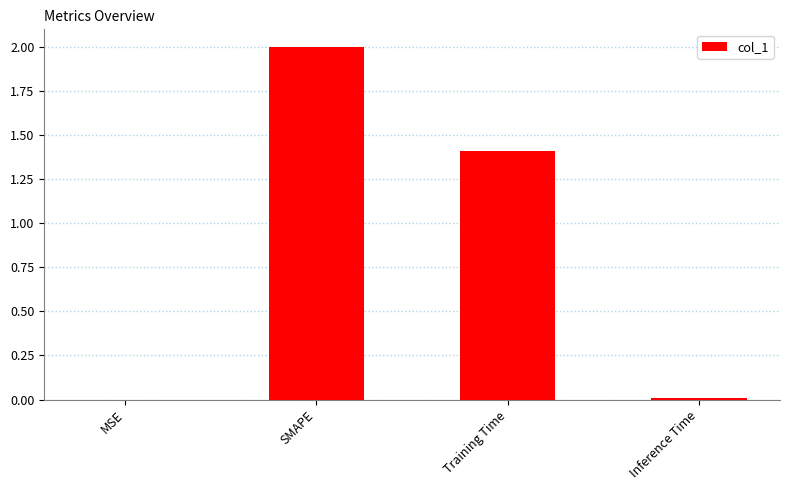

Which has a higher value, Inference Time or SMAPE?

SMAPE